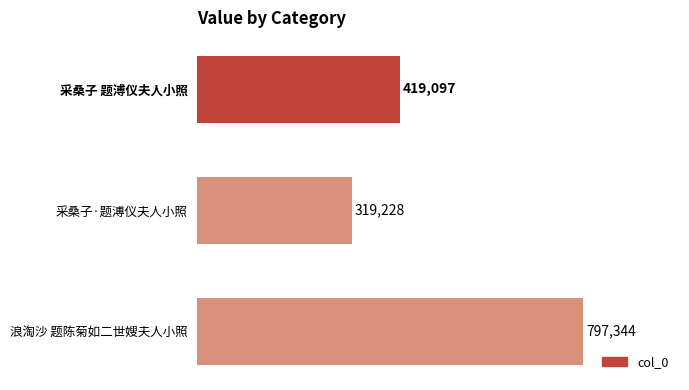

Which has a higher value, 采桑子 题溥仪夫人小照 or 浪淘沙 题陈菊如二世嫂夫人小照?

浪淘沙 题陈菊如二世嫂夫人小照